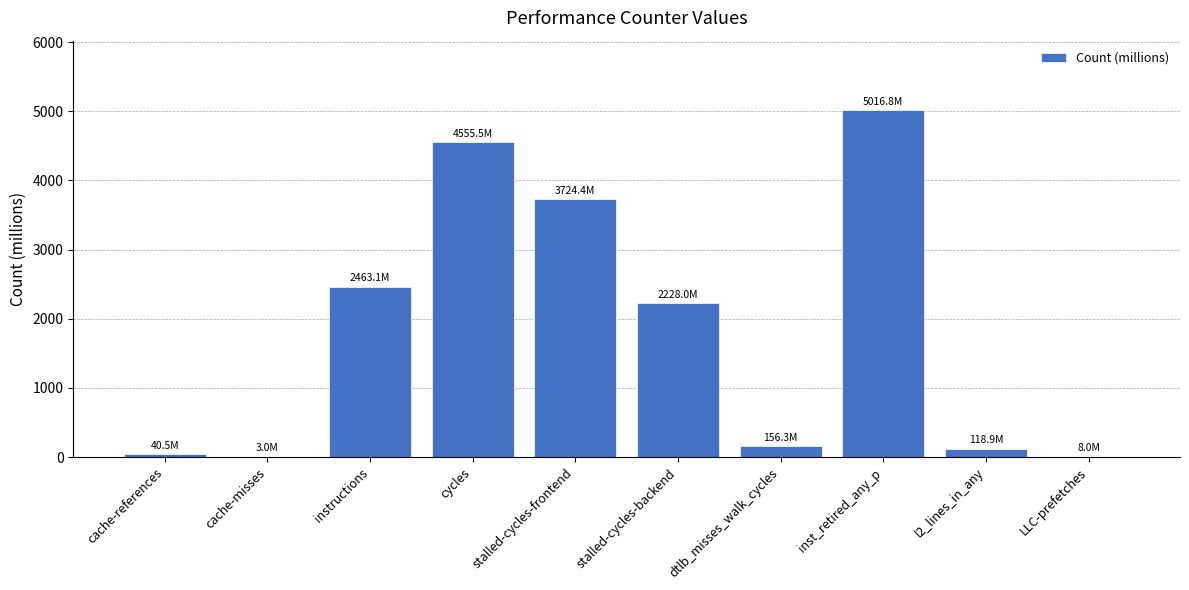

Where is the data nearest to the value 2509?

instructions